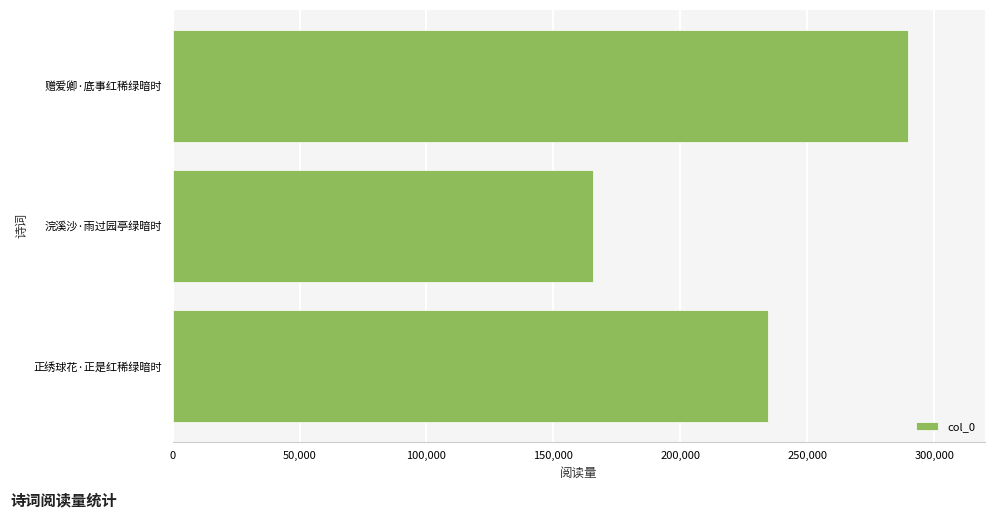

Is it true that the value at 赠爱卿·底事红稀绿暗时 is 289525?

True